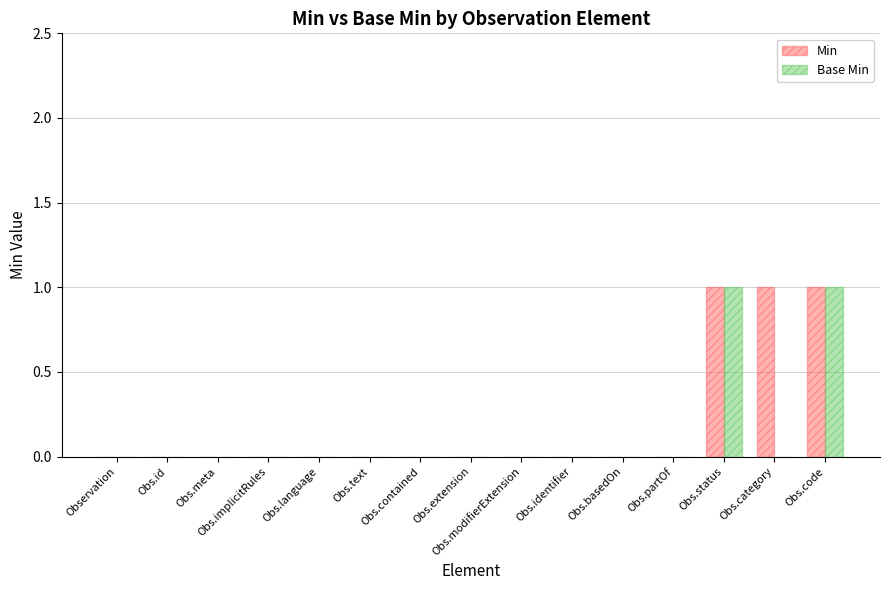

The Min series shows 0 at Obs.partOf. True or false?

True